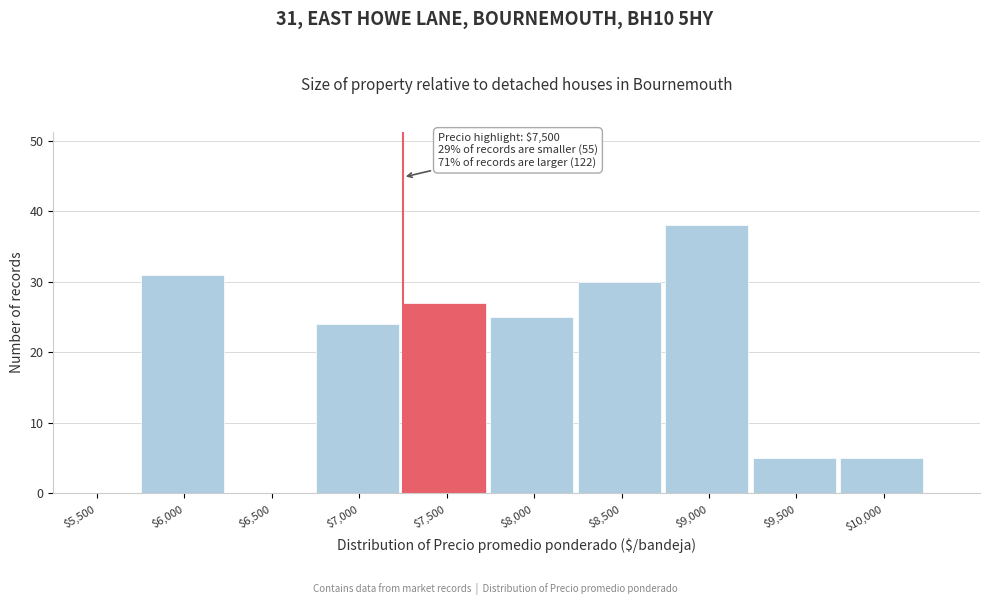

Is it true that the value at $8,000 is 40?

False